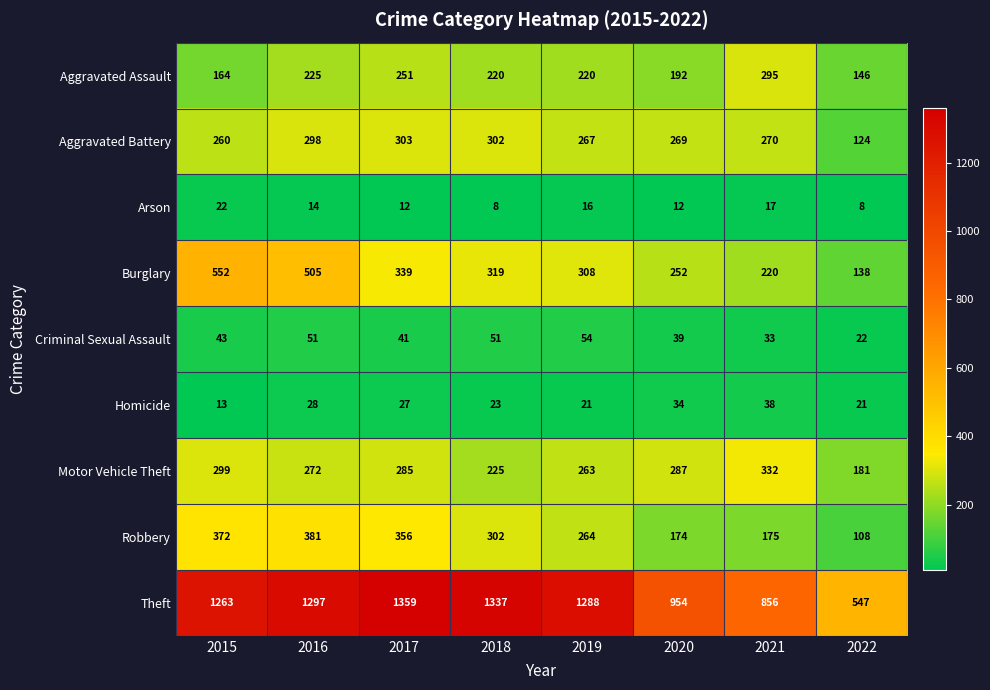

At 2021, list the series in order from largest to smallest.

Theft, Motor Vehicle Theft, Aggravated Assault, Aggravated Battery, Burglary, Robbery, Homicide, Criminal Sexual Assault, Arson